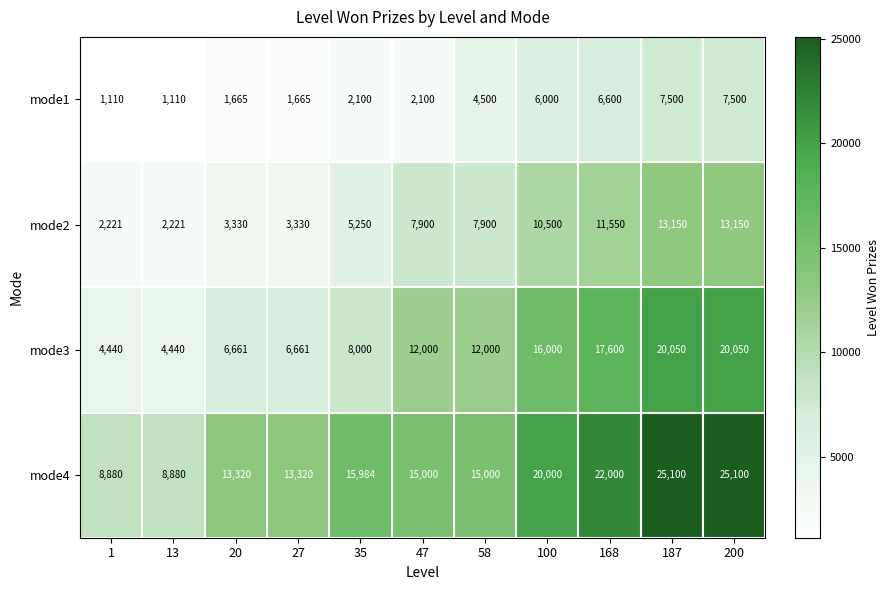

At which label is mode1 closest to 4305?

58